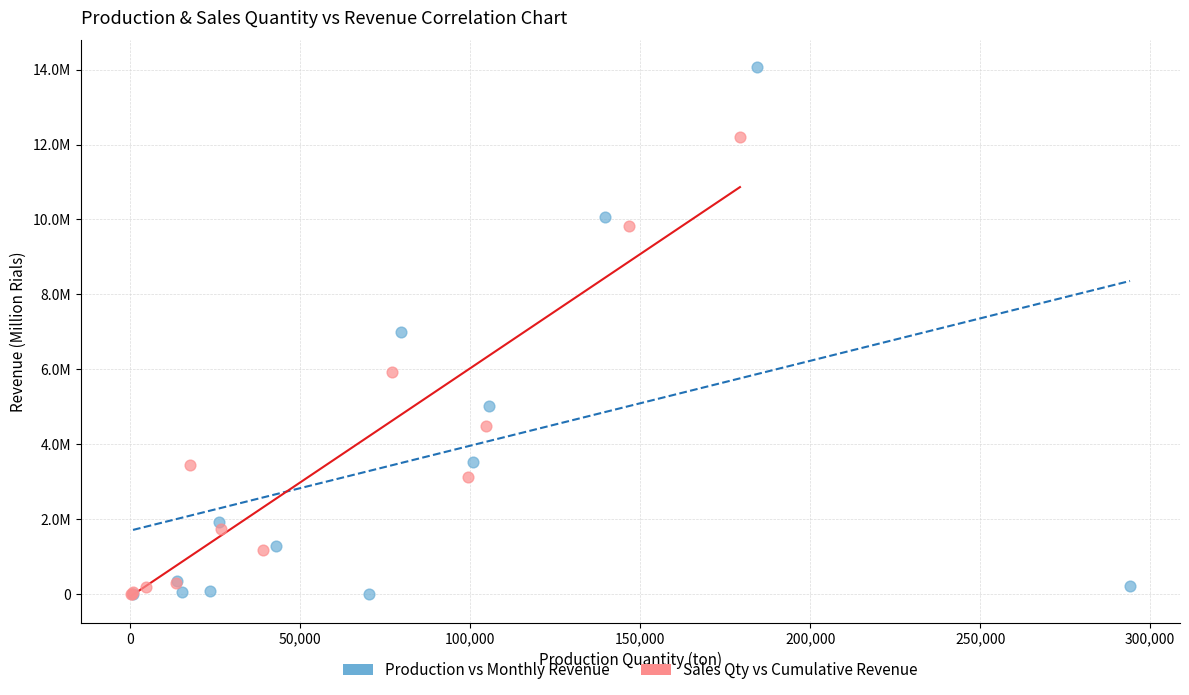

What are all the series names shown in the legend?

Production vs Monthly Revenue, Sales Qty vs Cumulative Revenue